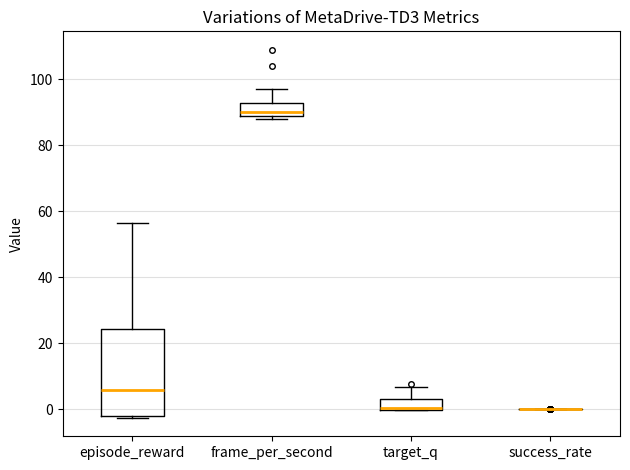

Comparing the boxes themselves (not the whiskers), which one is the tallest?

episode_reward